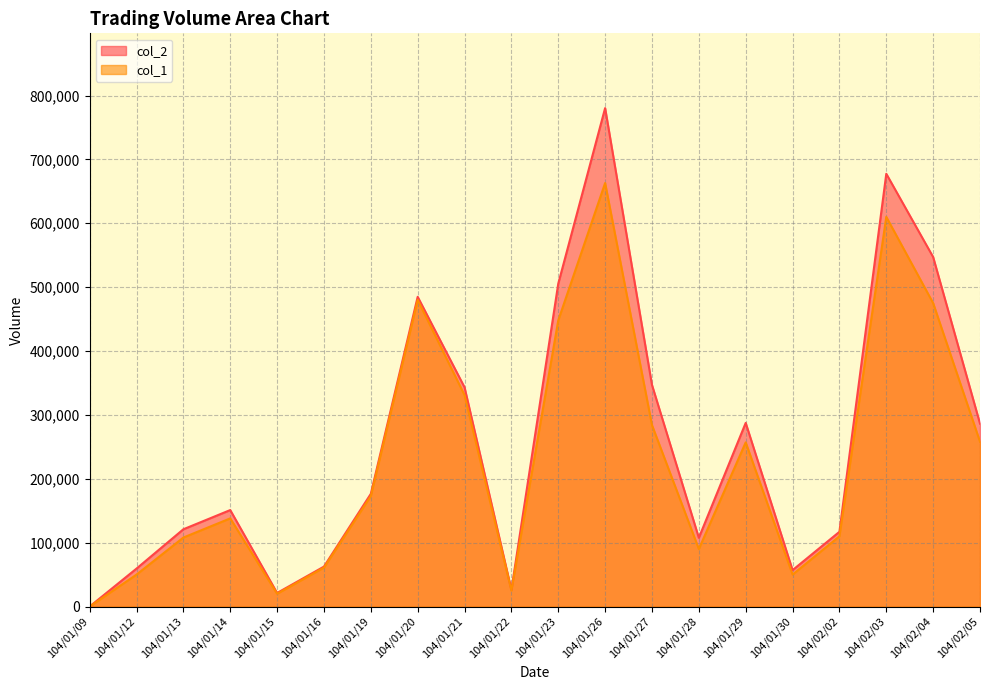

Which series has the widest spread of values?

col_2